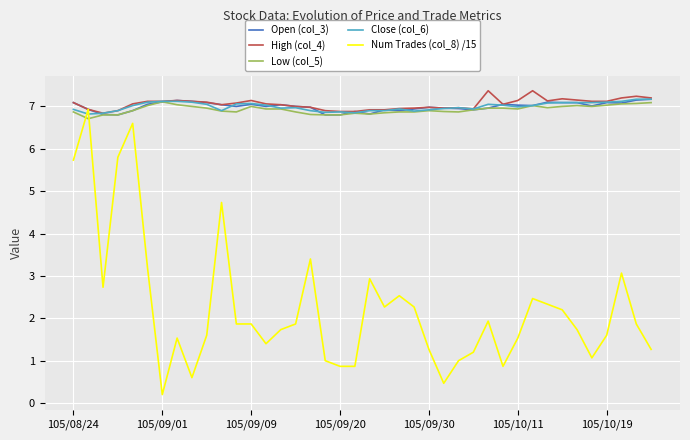

What is the lowest value of the Open (col_3) series?

6.8